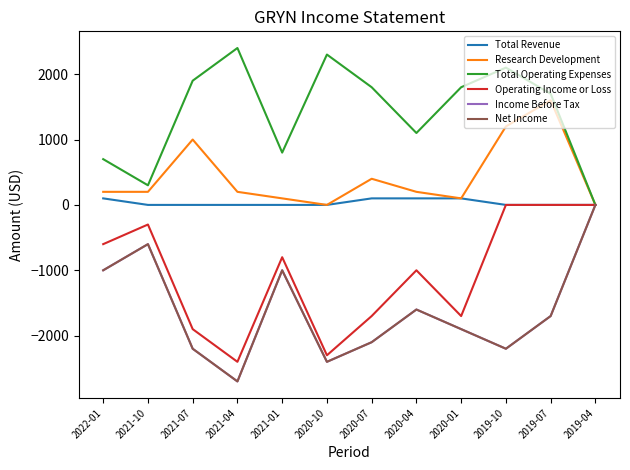

Does the chart have visible grid lines?

No